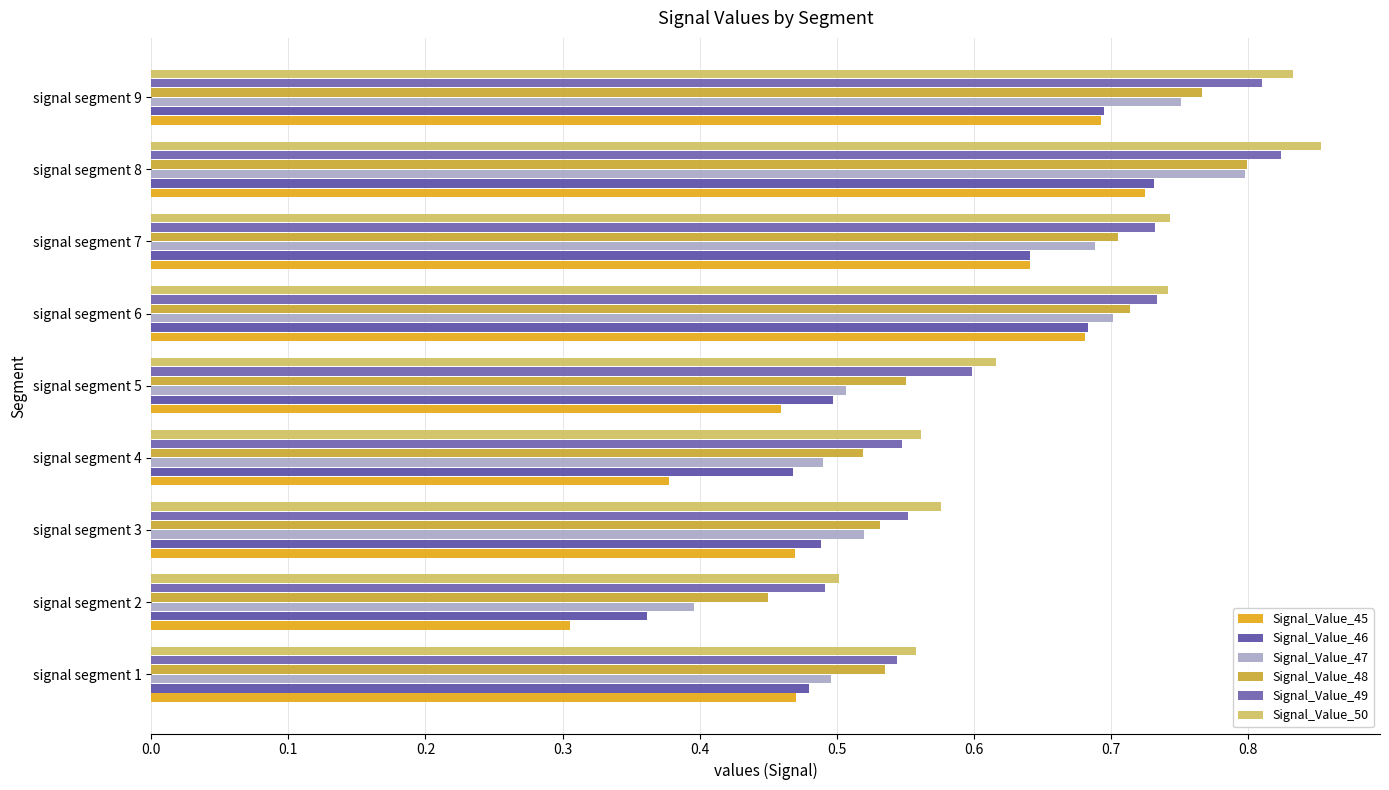

Which label corresponds to the largest value in the chart?

signal segment 8